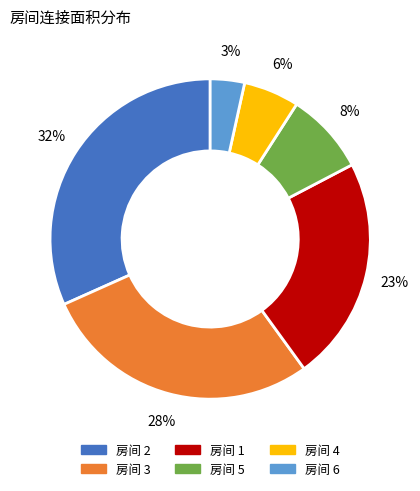

To the nearest percent, what is the average slice percentage?

17%